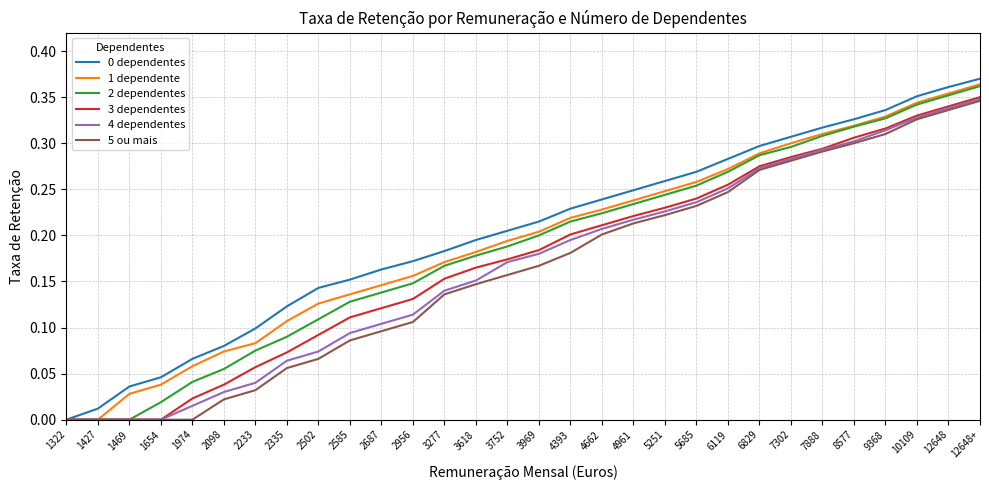

Between 2956 and 4961, which series saw the biggest shift?

5 ou mais